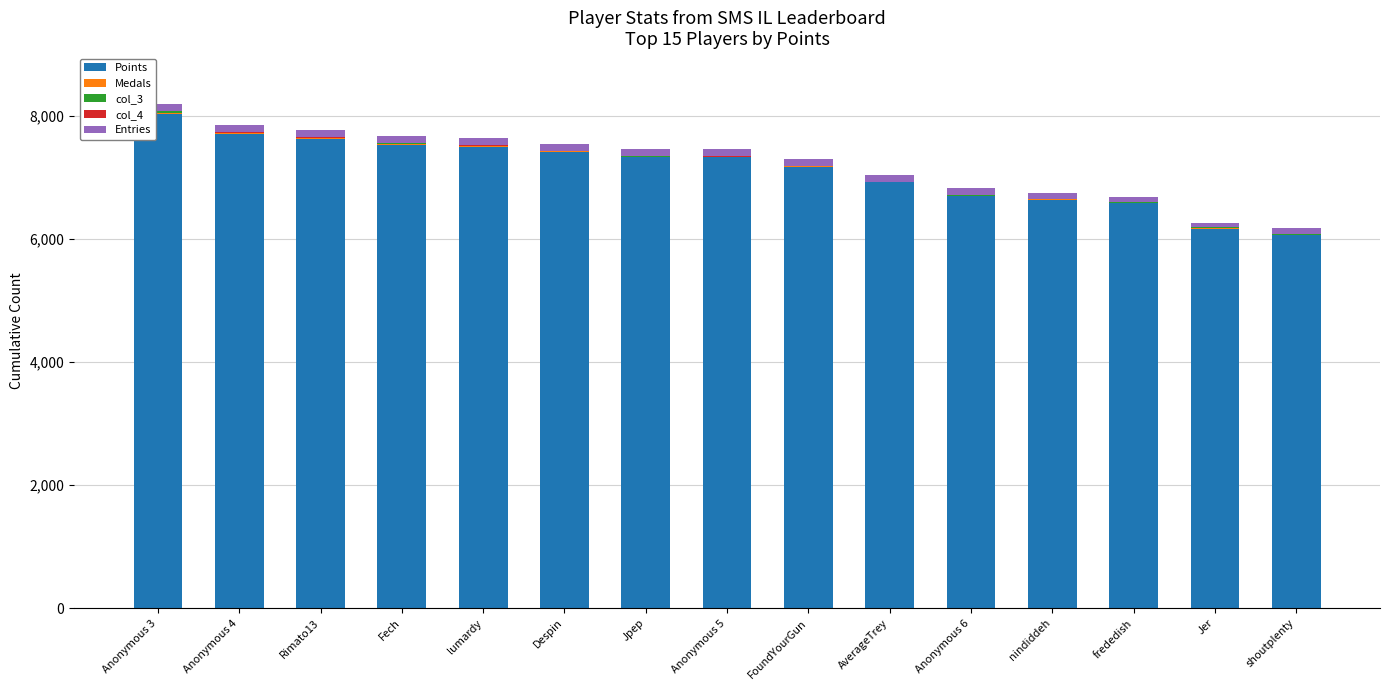

The value of Points at lumardy is 4699. True or false?

False